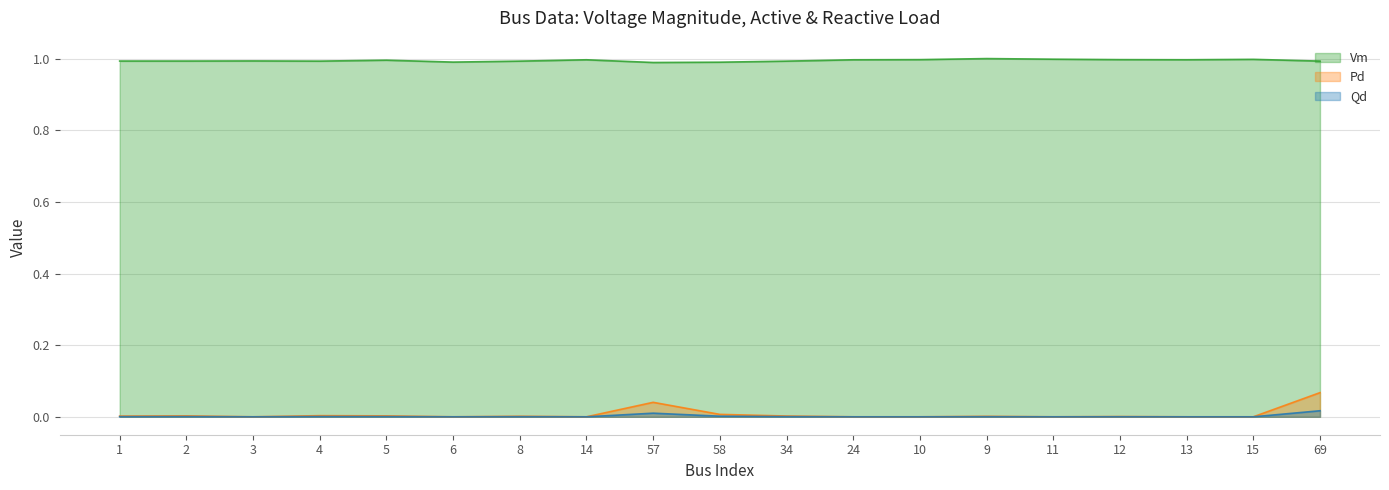

Reading left to right, what are all the values shown in this chart?

Vm: 1.0	1.0	1.0	1.0	1.0	1.0	1.0	1.0	1.0	1.0	1.0	1.0	1.0	1.0	1.0	1.0	1.0	1.0	1.0
Pd: 0.0	0.0	0.0	0.0	0.0	0.0	0.0	0.0	0.0	0.0	0.0	0.0	0.0	0.0	0.0	0.0	0.0	0.0	0.0
Qd: 0.0	0.0	0.0	0.0	0.0	0.0	0.0	0.0	0.0	0.0	0.0	0.0	0.0	0.0	0.0	0.0	0.0	0.0	0.1